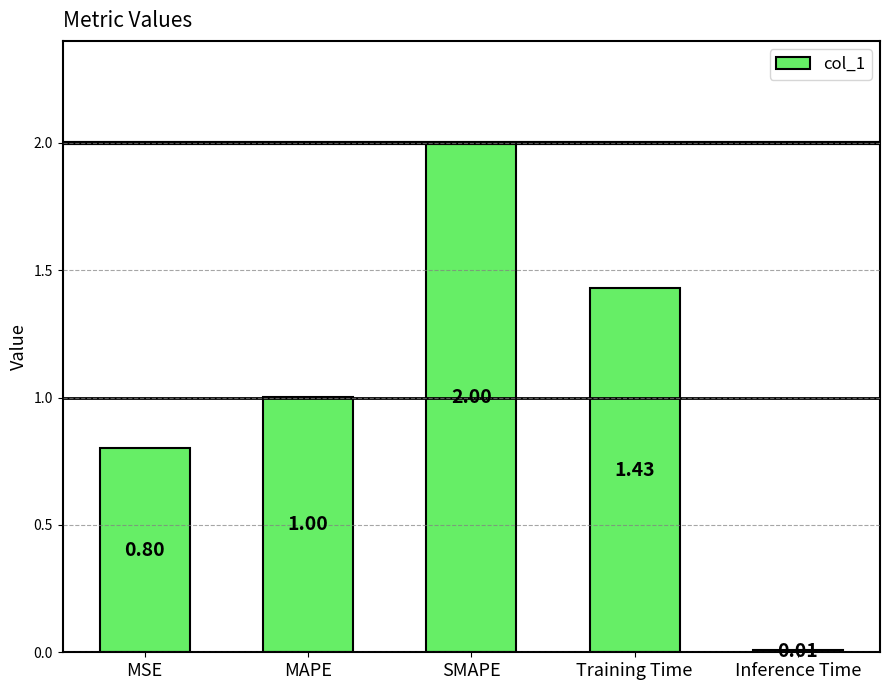

List the labels in order of value, smallest first.

Inference Time, MSE, MAPE, Training Time, SMAPE